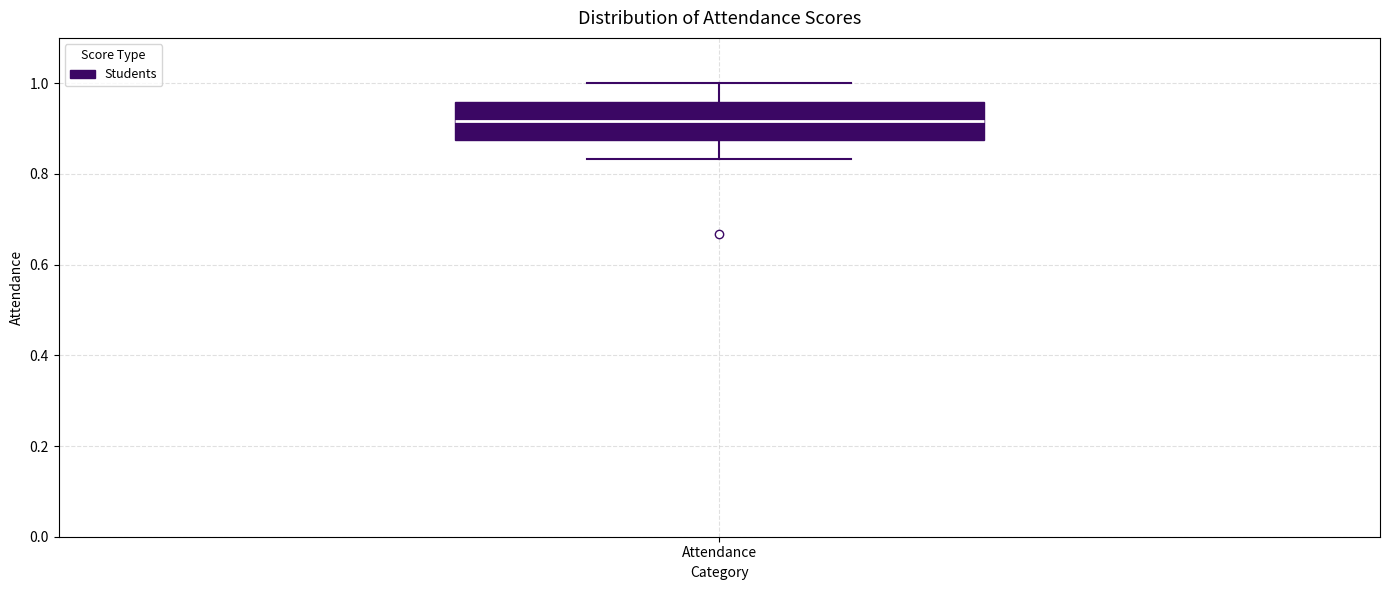

Transcribe this box plot: give where the median line is, the range the box spans, and where the two whiskers end, as read against the y-axis. The values are not printed on the chart, so give them approximately, as read against the axis.

median 0.92, box 0.88 to 0.96, whiskers 0.84 to 1.00